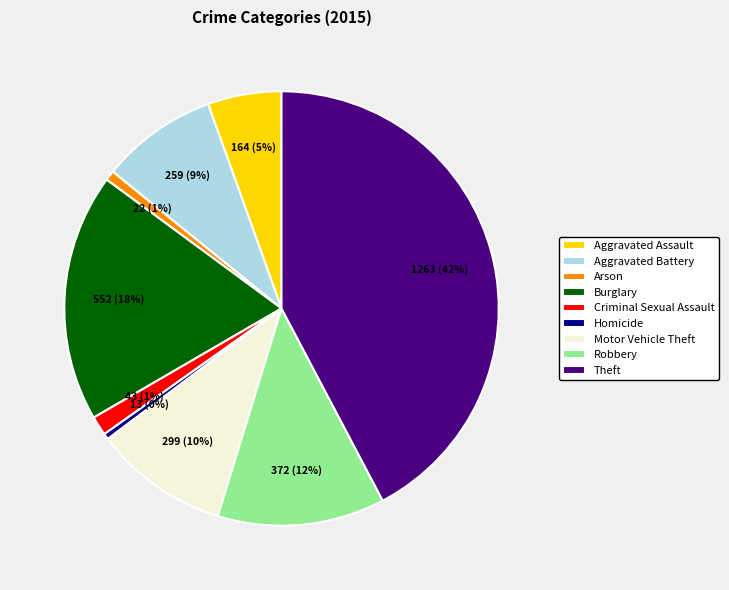

Count the number of slices in the pie.

9